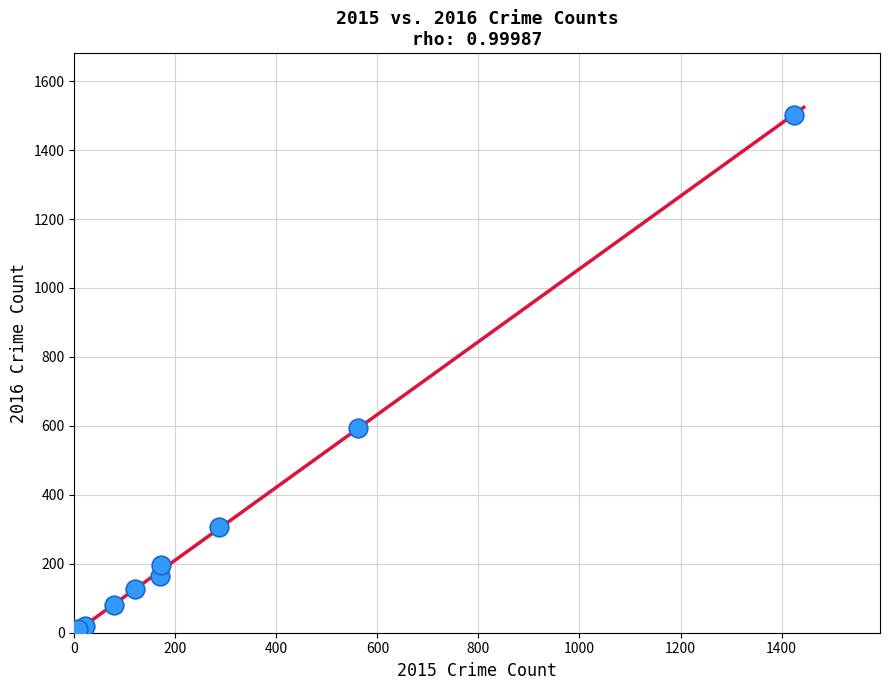

What Y value in the scatter plot is closest to 752?

594